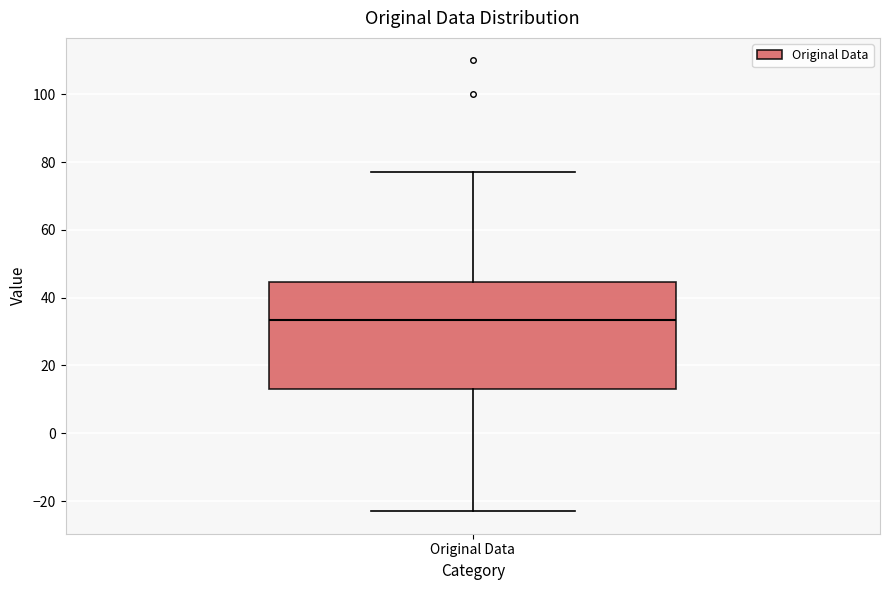

Transcribe this box plot: give where the median line is, the range the box spans, and where the two whiskers end, as read against the y-axis. The values are not printed on the chart, so give them approximately, as read against the axis.

median 34, box 14 to 44, whiskers -22 to 78